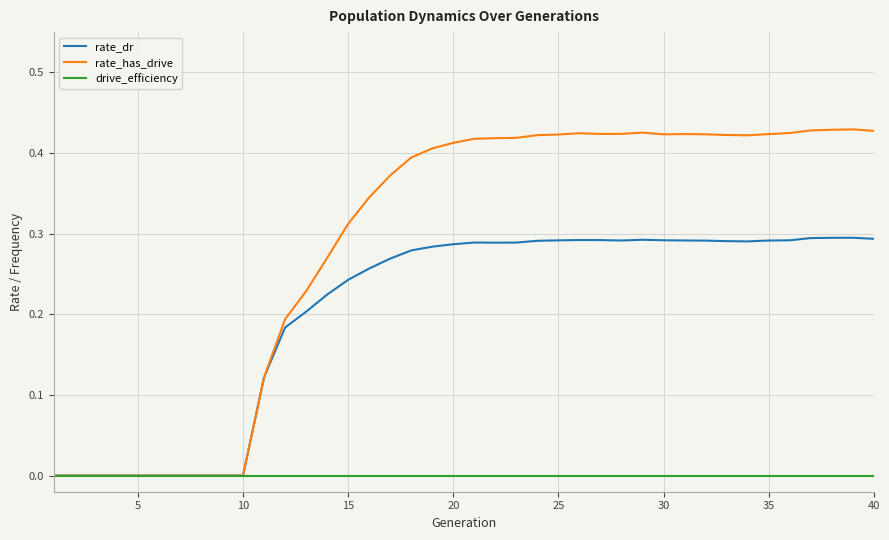

Which series has the largest total across all categories?

rate_has_drive